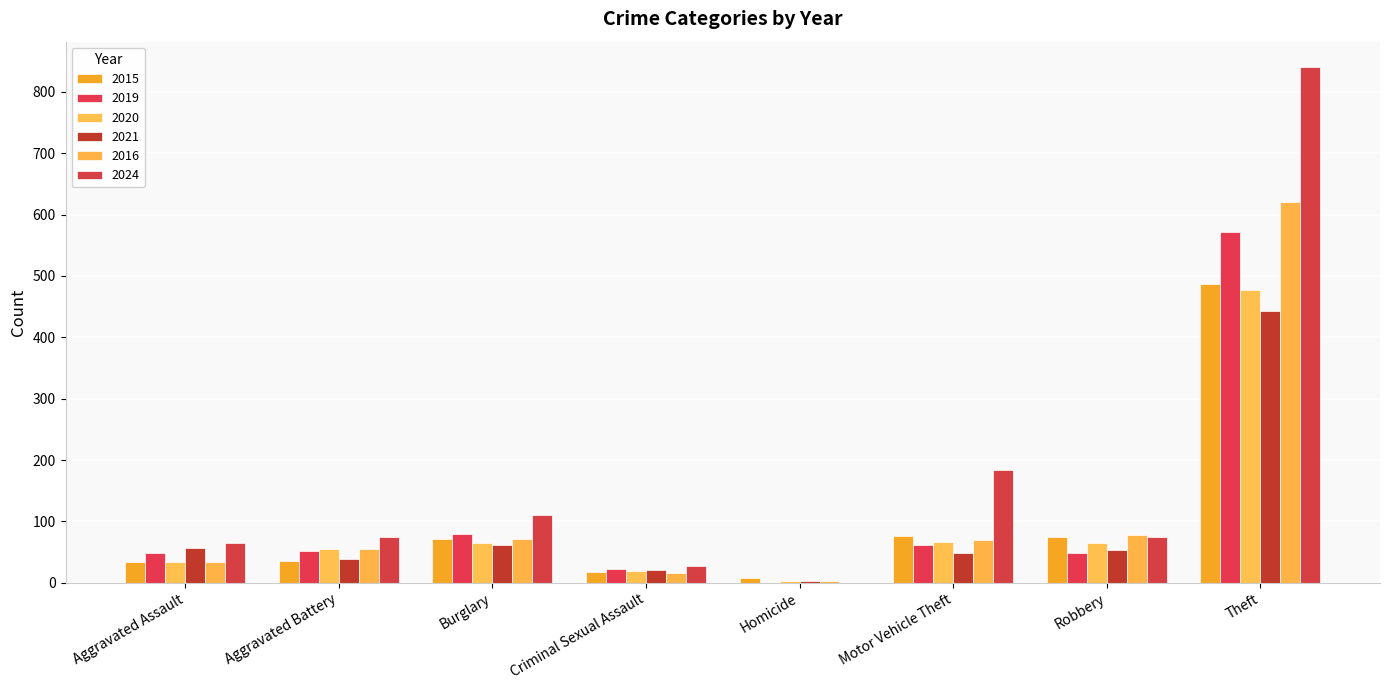

Reading left to right, what are all the values shown in this chart?

2015: 34	36	72	18	8	76	74	487
2019: 49	52	79	23	0	61	49	571
2020: 34	55	65	19	2	67	65	477
2021: 57	38	62	20	2	49	53	443
2016: 33	55	71	16	3	70	77	620
2024: 64	74	111	27	0	183	75	840